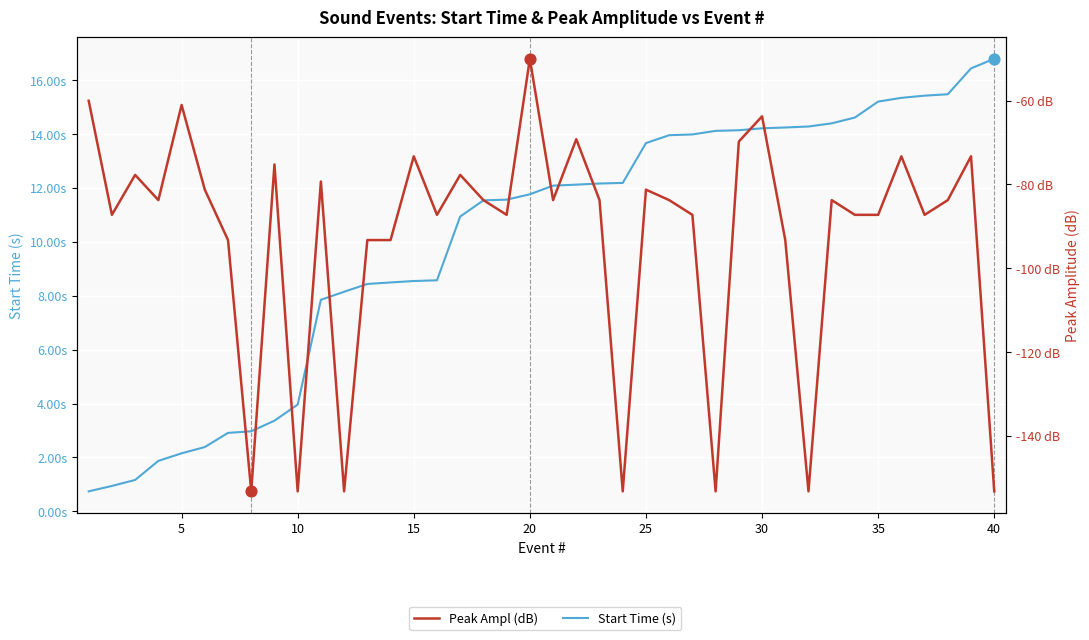

Is the value of Peak Ampl (dB) at 14 greater than the value of Start Time (s) at 10?

No